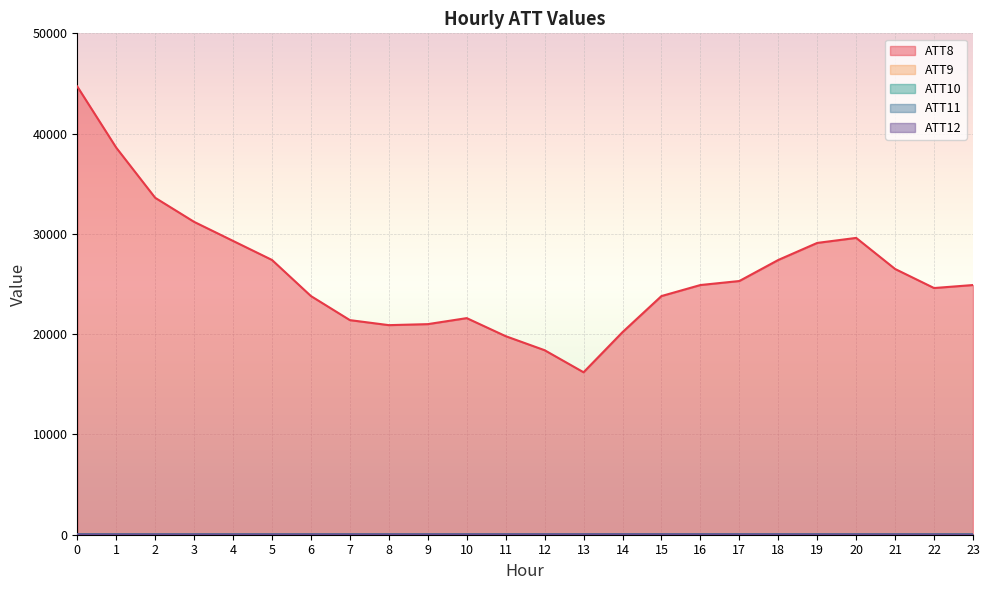

True or false: ATT12 has more than 0 interior local peaks.

True